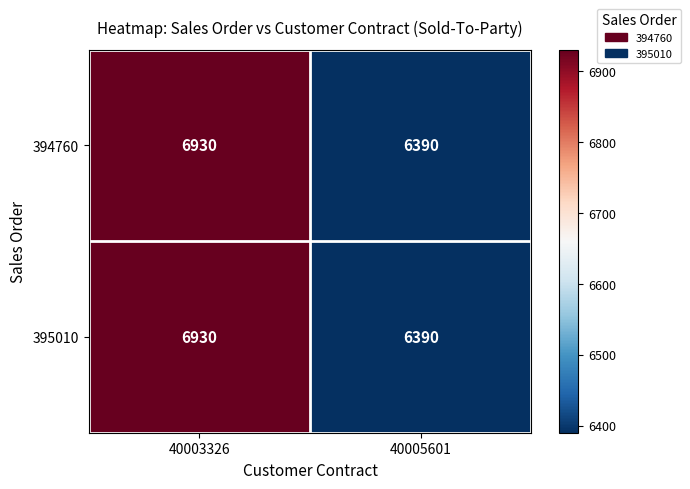

What is the difference between the 394760 values at 40003326 and 40005601?

540